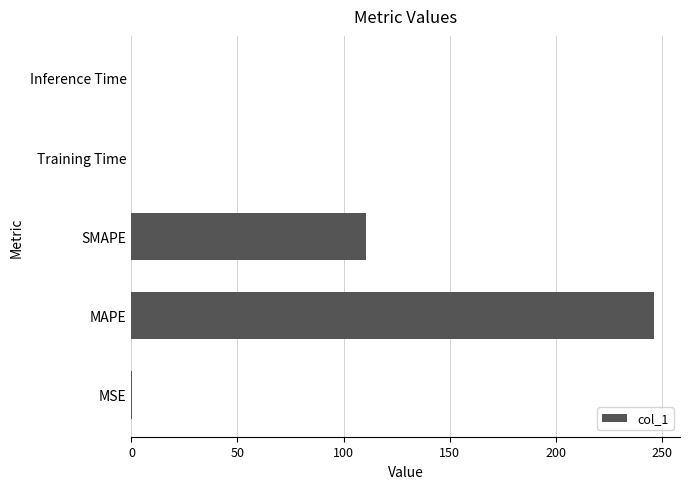

How many data points does each series have?

5